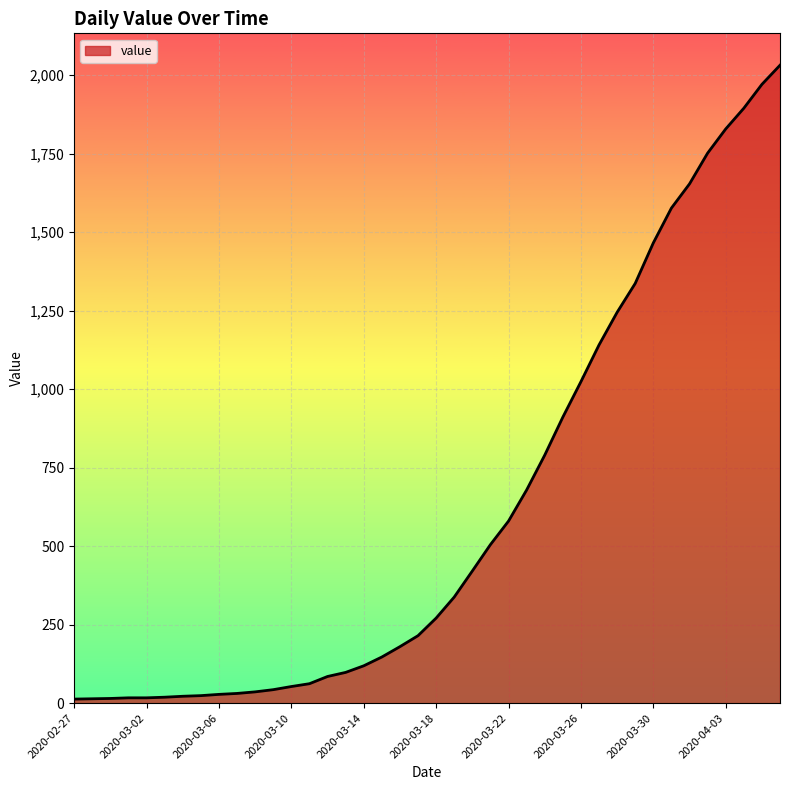

Does the chart display data point markers on the line(s)?

No